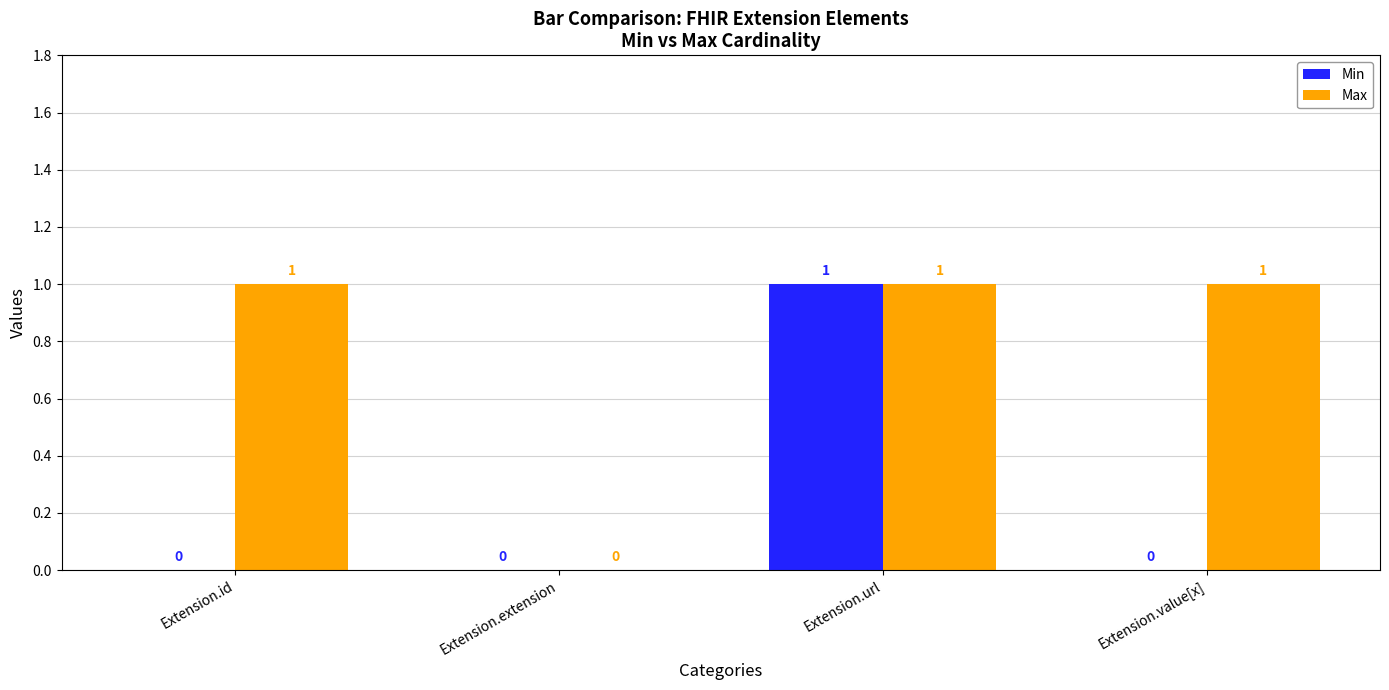

The value of Max at Extension.value[x] is 0. True or false?

False